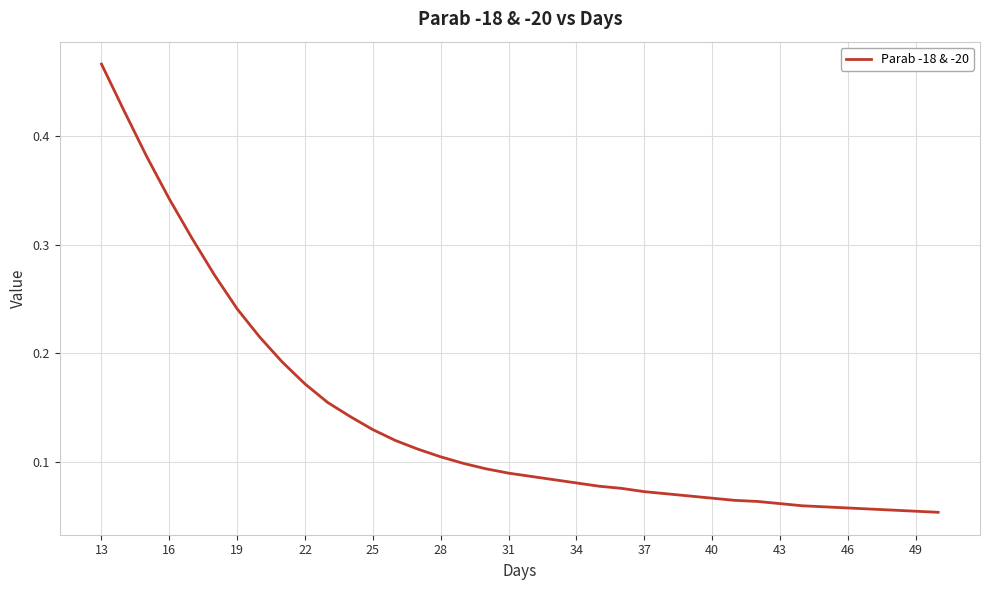

Which has a higher value, 16 or 28?

16